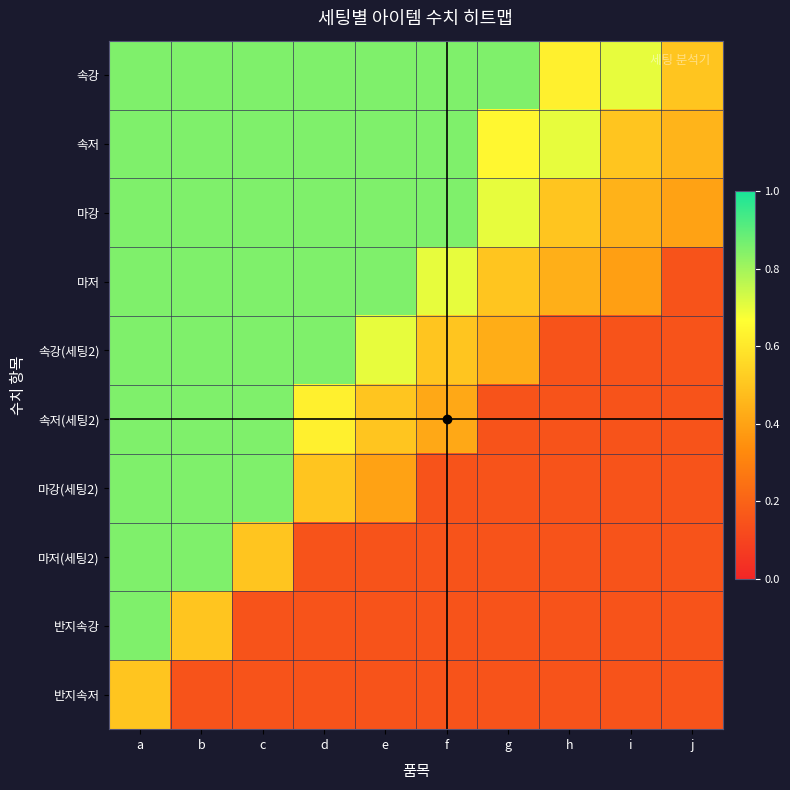

Reading left to right, list all the values displayed in this chart.

속강: a=0.8	b=0.8	c=0.8	d=0.8	e=0.8	f=0.8	g=0.8	h=0.6	i=0.7	j=0.5
속저: a=0.8	b=0.8	c=0.8	d=0.8	e=0.8	f=0.8	g=0.6	h=0.7	i=0.5	j=0.4
마강: a=0.8	b=0.8	c=0.8	d=0.8	e=0.8	f=0.8	g=0.7	h=0.5	i=0.4	j=0.4
마저: a=0.8	b=0.8	c=0.8	d=0.8	e=0.8	f=0.7	g=0.5	h=0.4	i=0.4	j=0.1
속강(세팅2): a=0.8	b=0.8	c=0.8	d=0.8	e=0.7	f=0.5	g=0.4	h=0.1	i=0.1	j=0.1
속저(세팅2): a=0.8	b=0.8	c=0.8	d=0.6	e=0.5	f=0.4	g=0.1	h=0.1	i=0.1	j=0.1
마강(세팅2): a=0.8	b=0.8	c=0.8	d=0.5	e=0.4	f=0.1	g=0.1	h=0.1	i=0.1	j=0.1
마저(세팅2): a=0.8	b=0.8	c=0.5	d=0.1	e=0.1	f=0.1	g=0.1	h=0.1	i=0.1	j=0.1
반지속강: a=0.8	b=0.5	c=0.1	d=0.1	e=0.1	f=0.1	g=0.1	h=0.1	i=0.1	j=0.1
반지속저: a=0.5	b=0.1	c=0.1	d=0.1	e=0.1	f=0.1	g=0.1	h=0.1	i=0.1	j=0.1